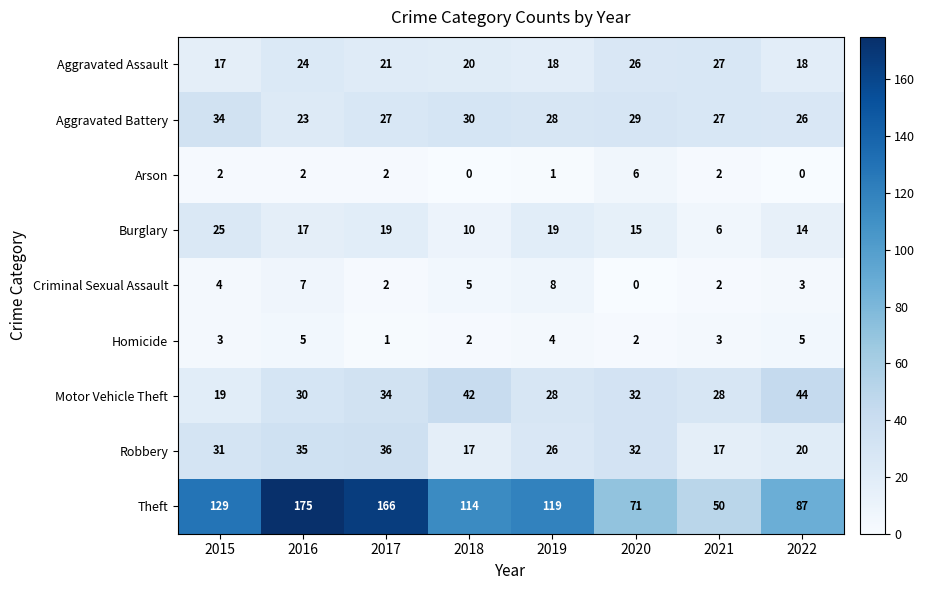

What is the greatest value displayed?

175